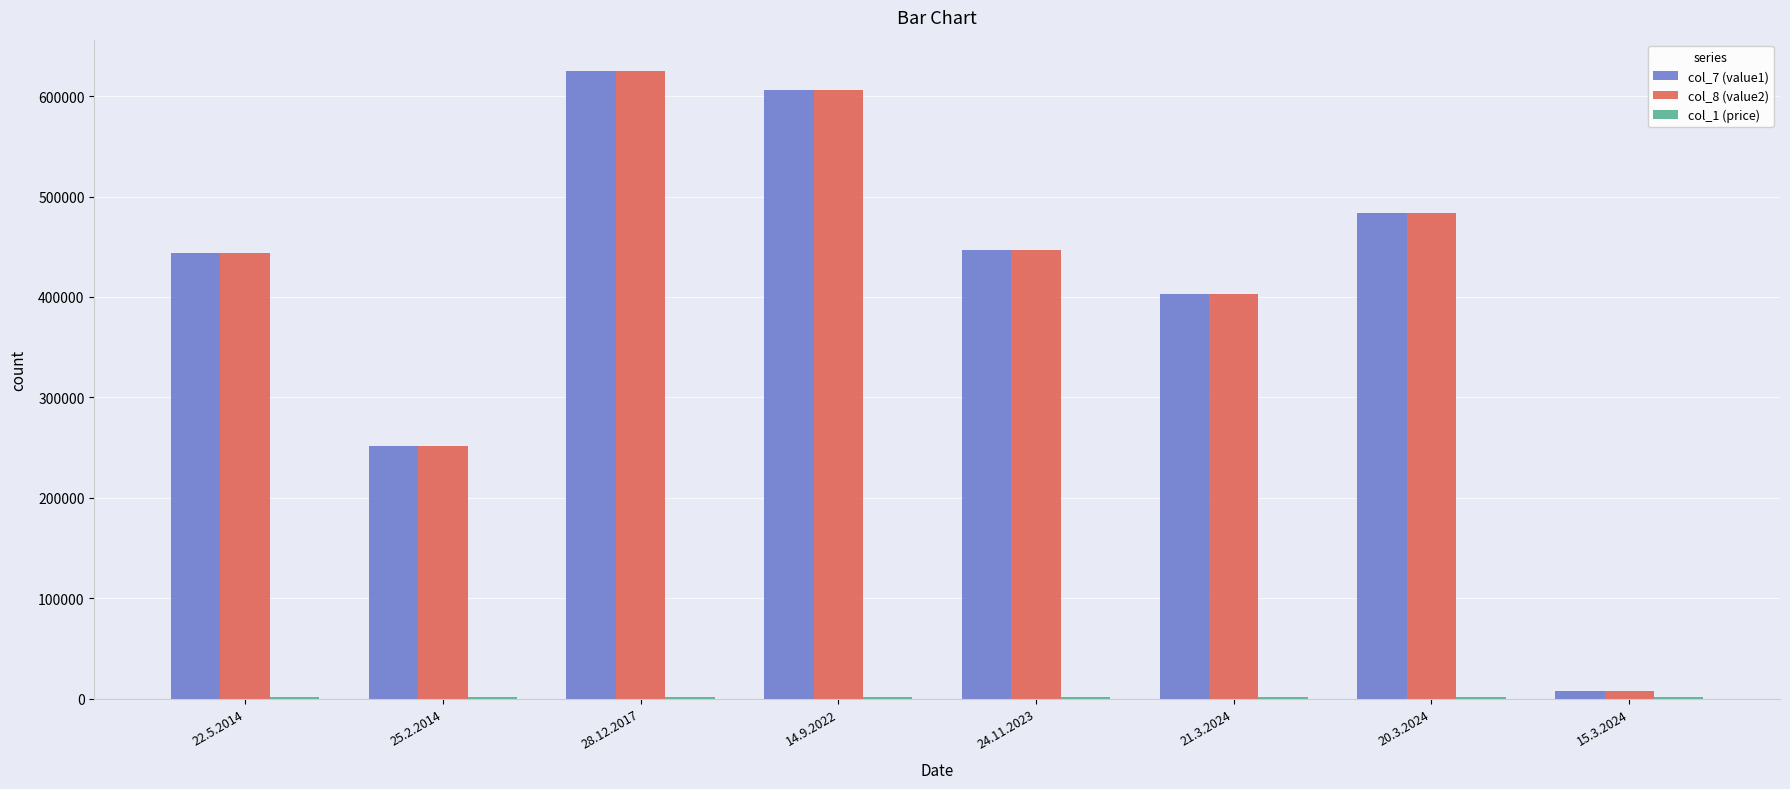

At which label does col_7 (value1) reach its peak?

28.12.2017